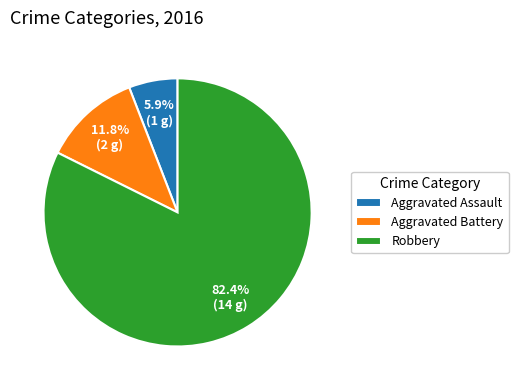

Is there a majority slice in this chart?

Yes